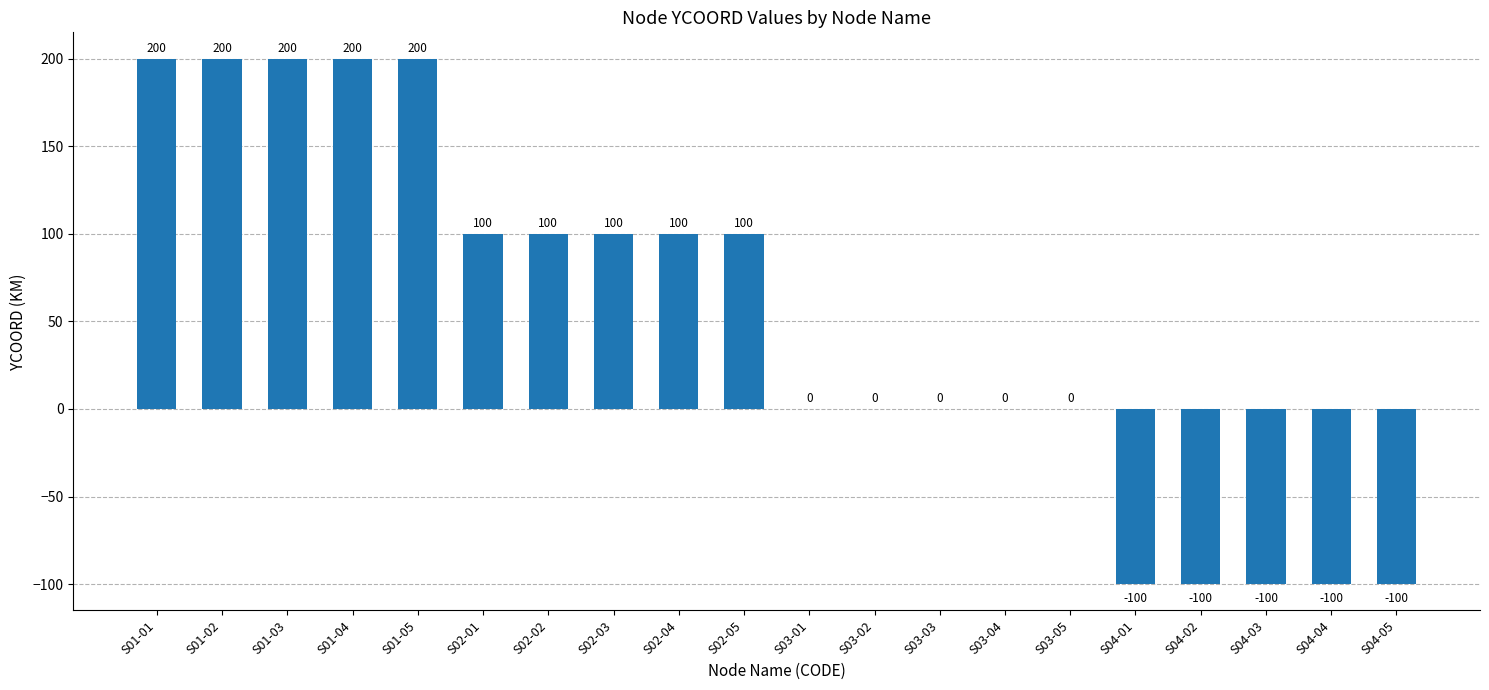

What is the maximum value shown in the chart?

200